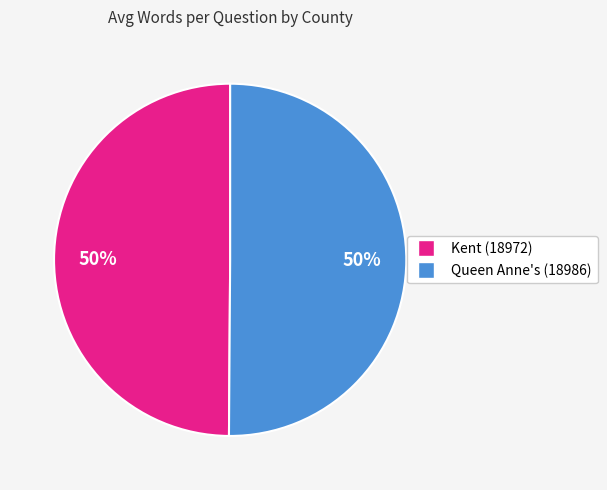

To the nearest percent, what is the average slice percentage?

50%